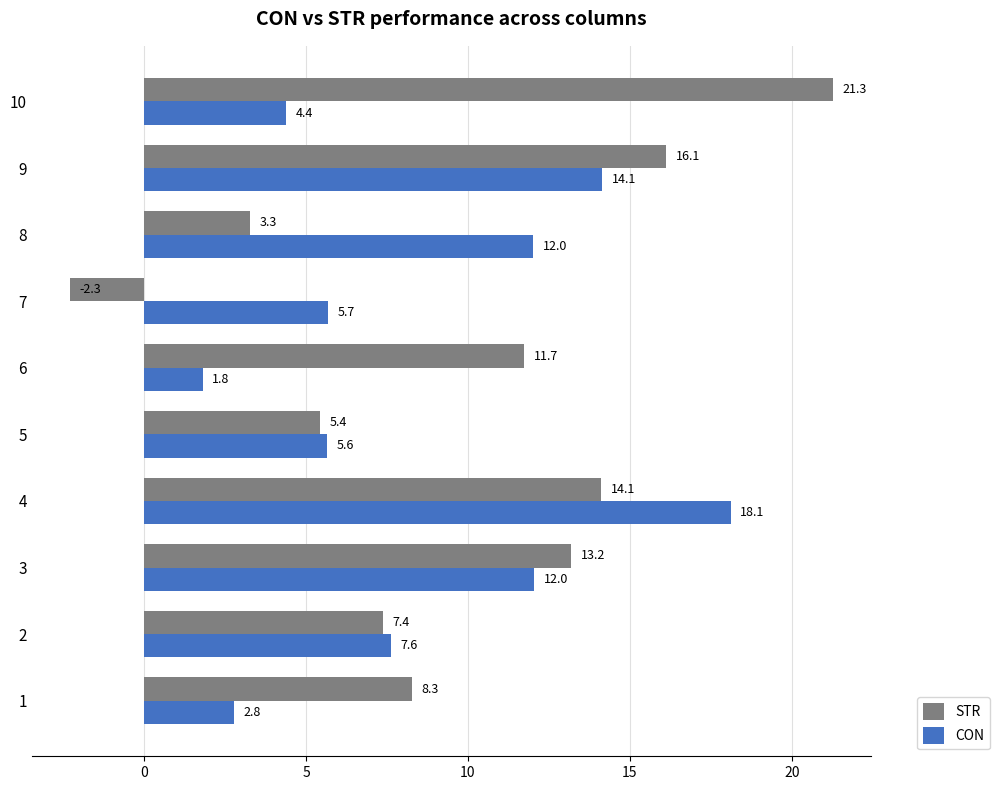

Rank the categories by STR value from lowest to highest.

7, 8, 5, 2, 1, 6, 3, 4, 9, 10